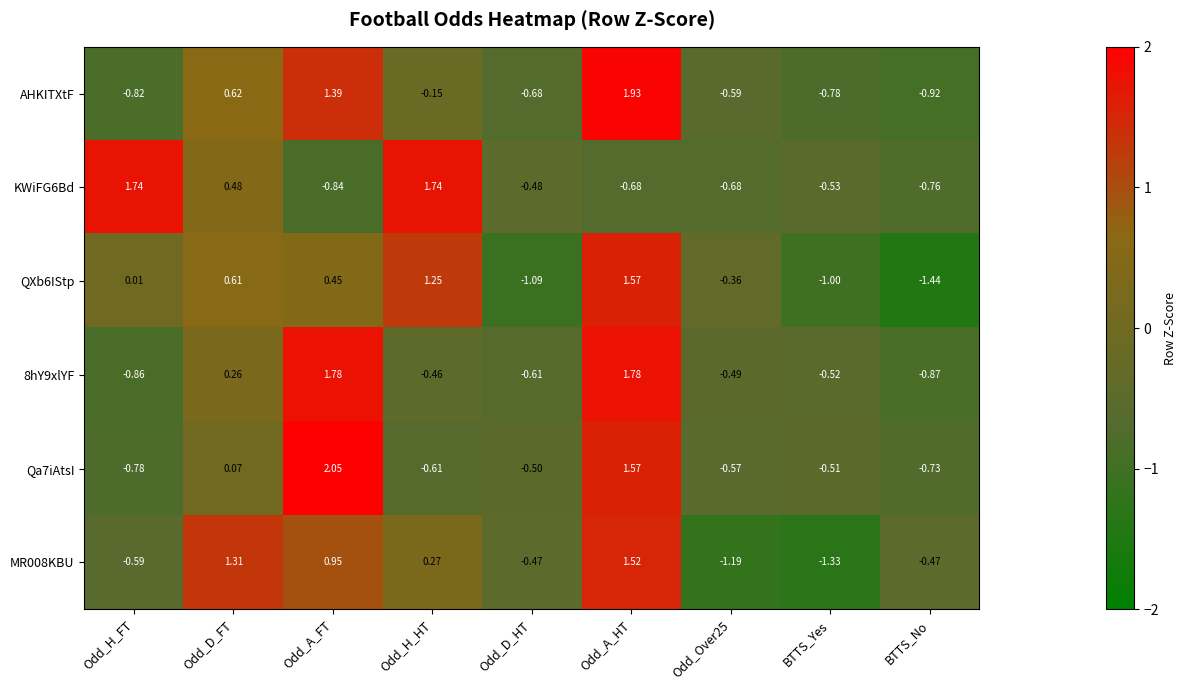

Where does the QXb6IStp series first go above 0?

Odd_H_FT